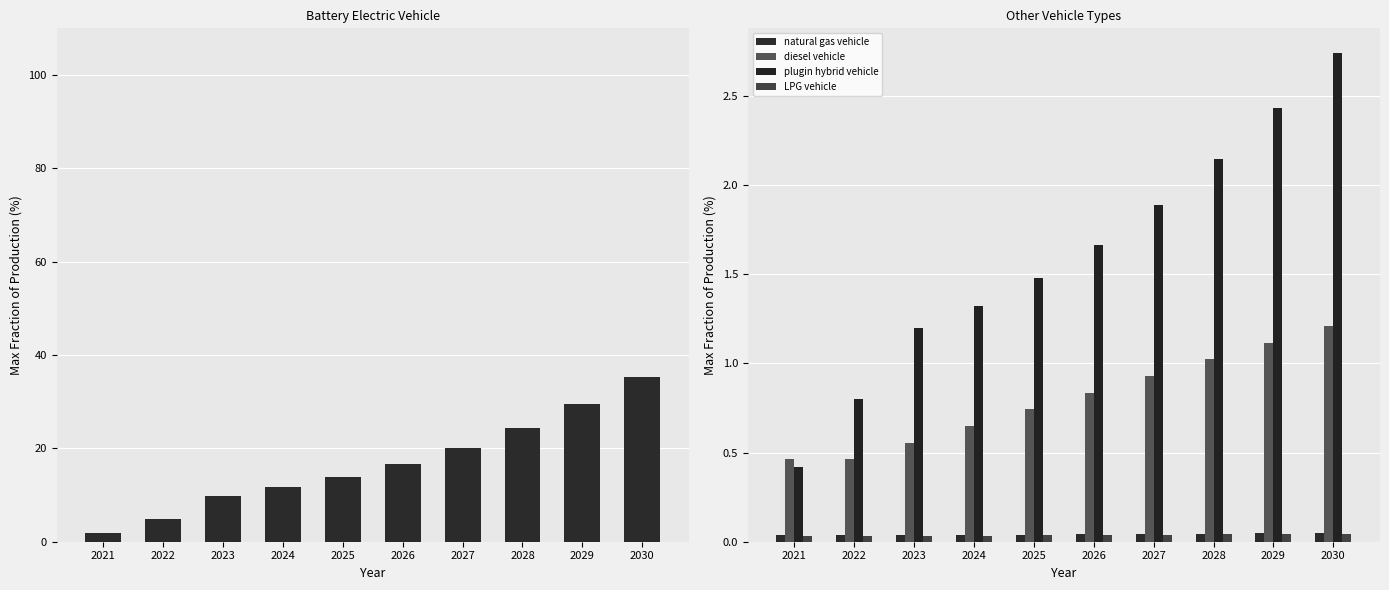

The value of LPG vehicle at 2030 is 0.0. True or false?

True